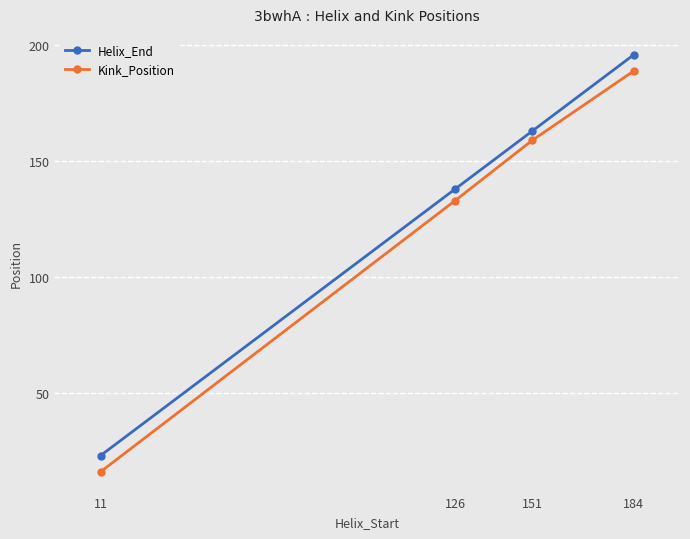

At 184, list the series in order from smallest to largest.

Kink_Position, Helix_End